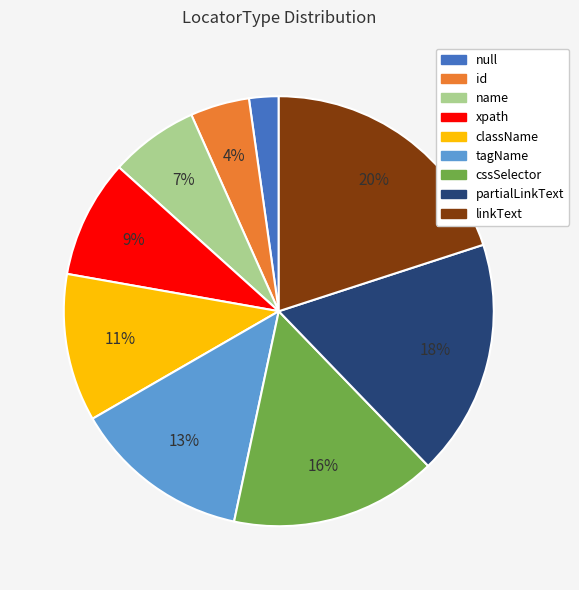

Count the number of slices in the pie.

9